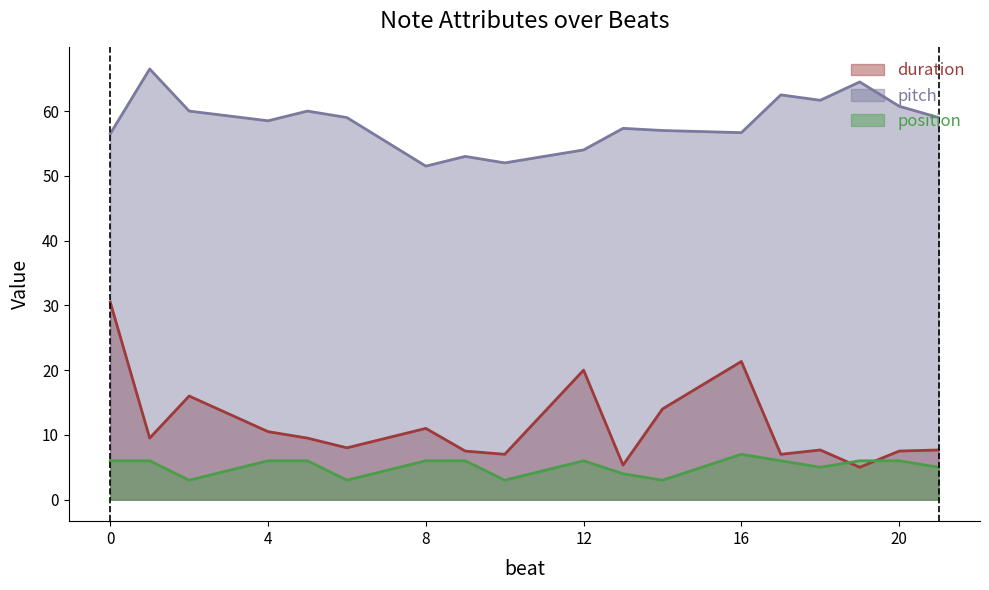

In duration, how many points are lower than both neighbors (excluding endpoints)?

6